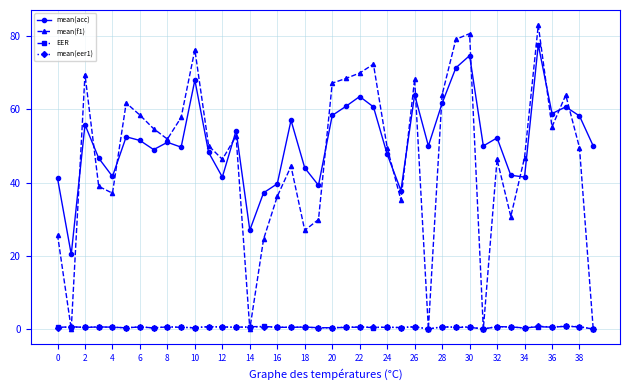

Which series has the widest spread of values?

mean(f1)